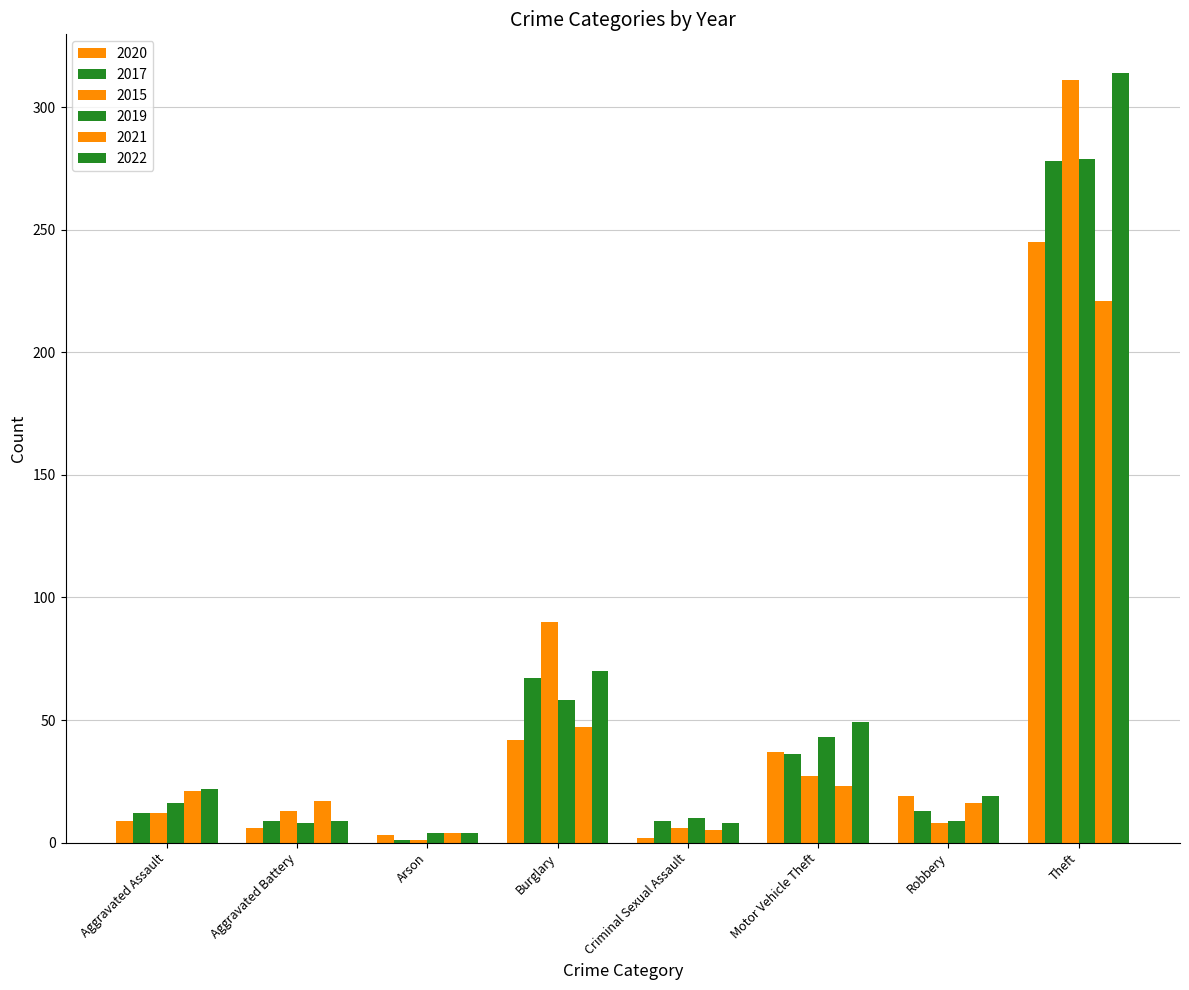

How many categories are shown in the chart?

8